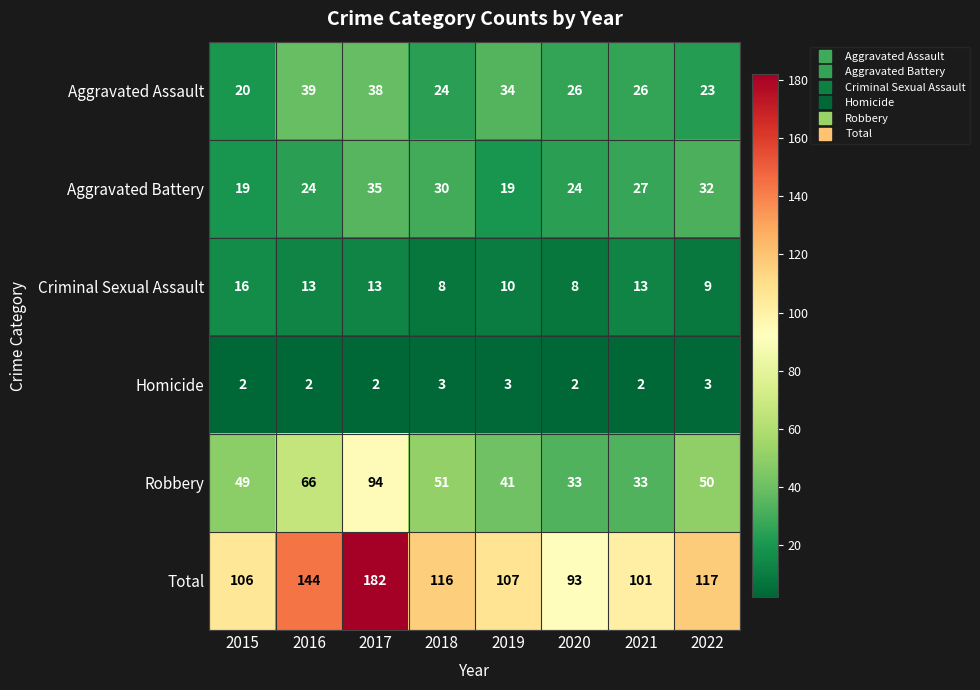

Which category has the highest value in the Criminal Sexual Assault series?

2015